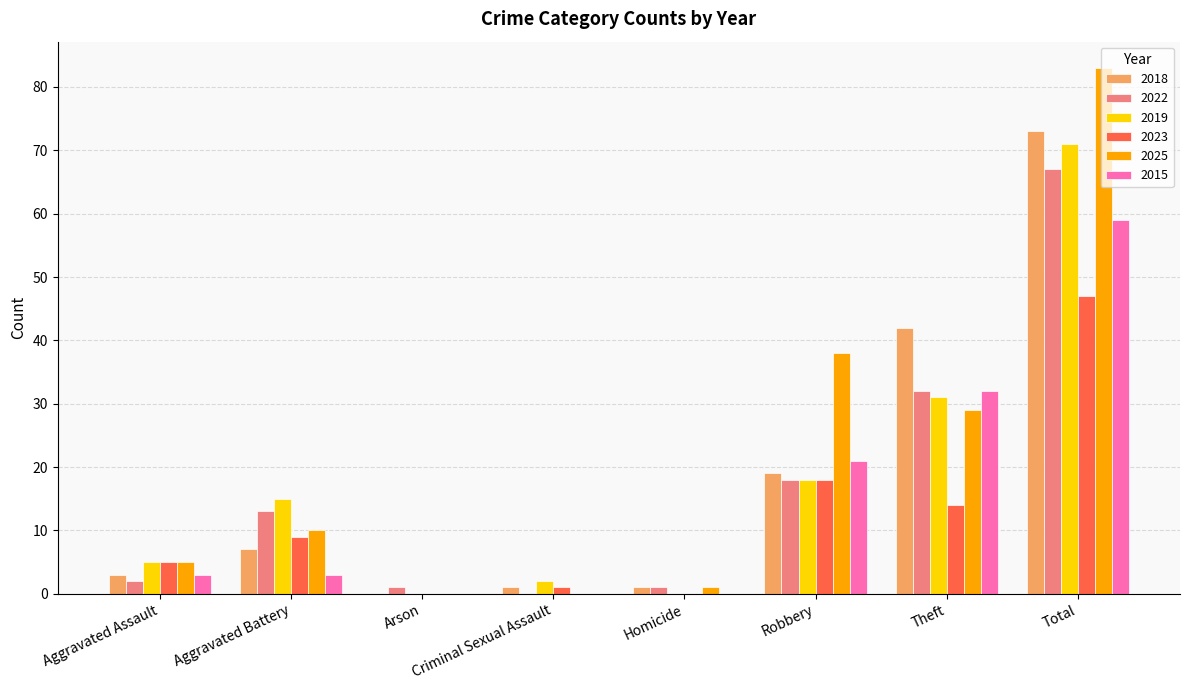

What is the sum of the 2018 values at Aggravated Assault and Total?

76